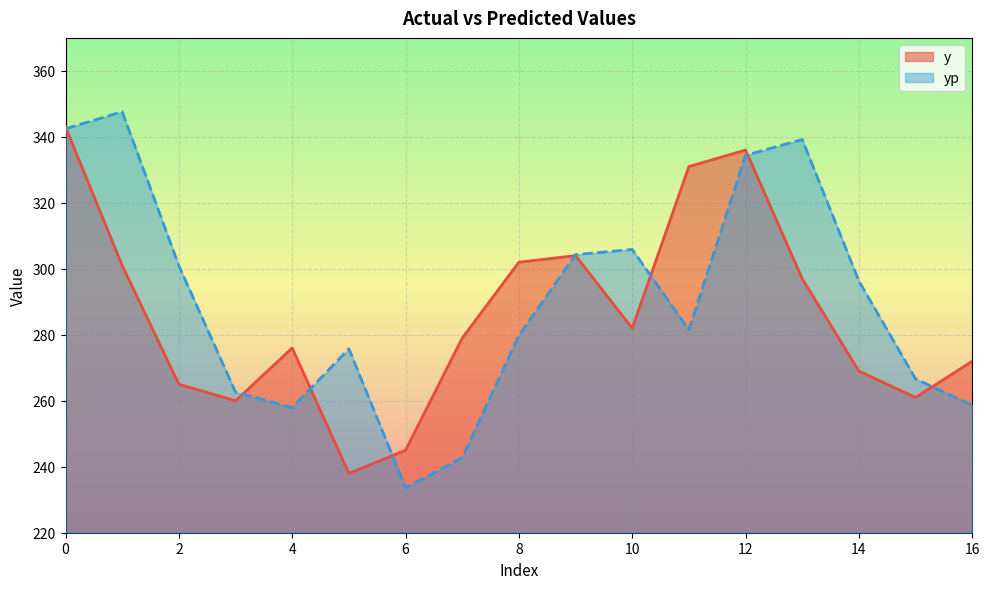

How many values in the yp series exceed 281?

9